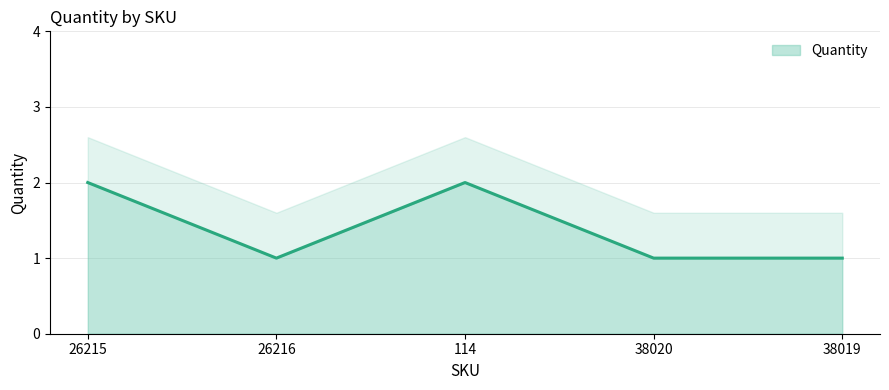

The value at 114 is 2. True or false?

True